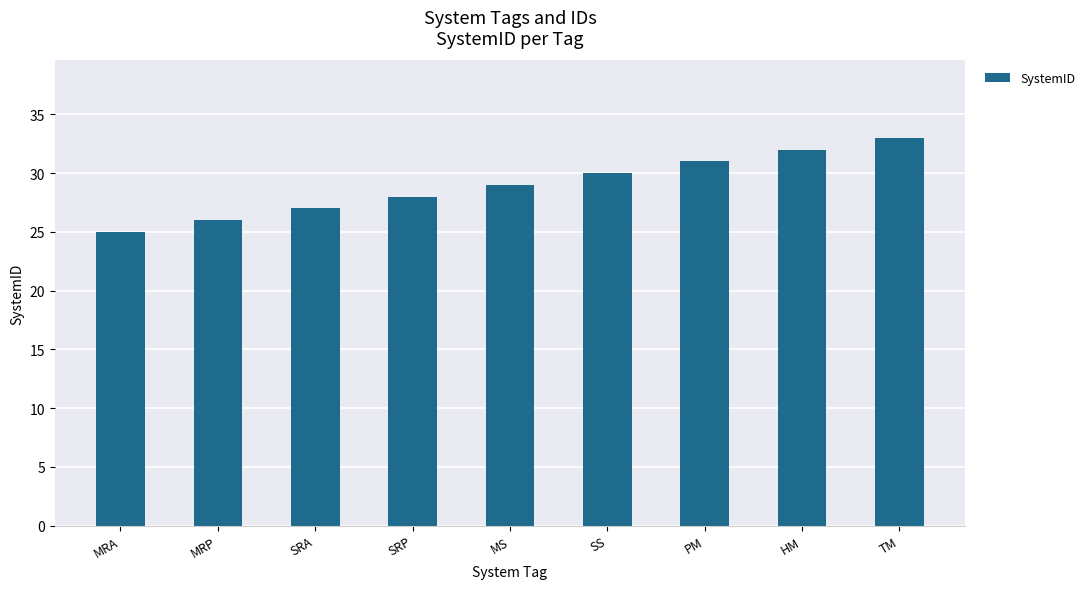

What is the difference between the values at MRA and TM?

8